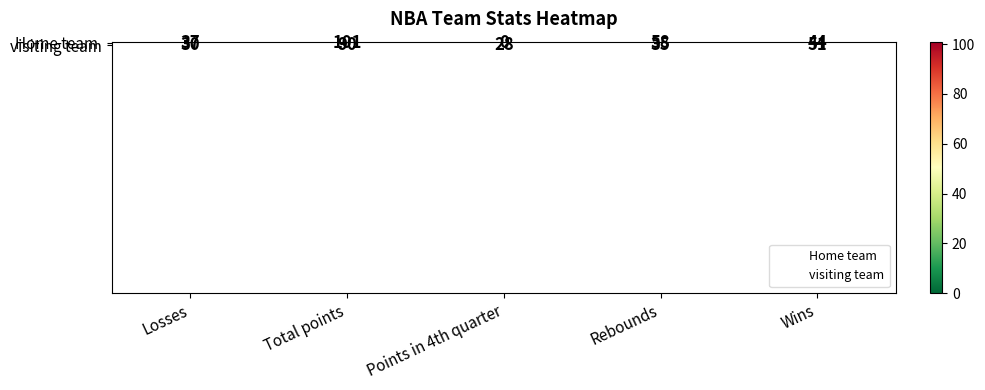

What is the spread (max minus min) of values at Losses?

7